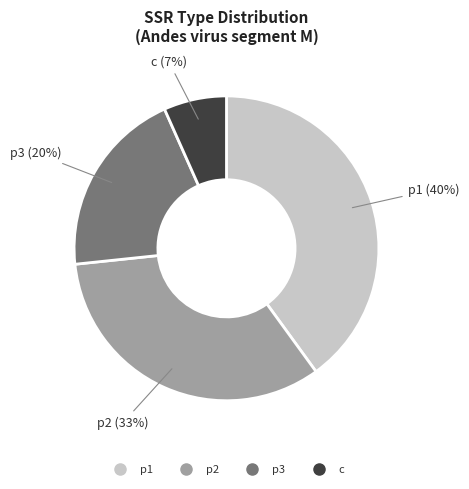

Is p3 the majority of the pie?

No